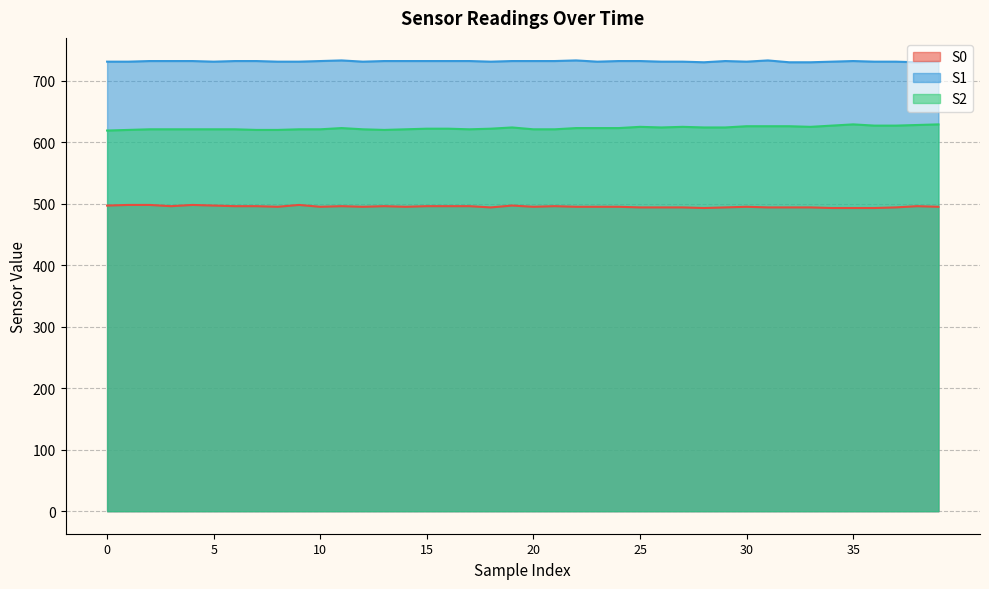

What is the greatest value displayed?

733